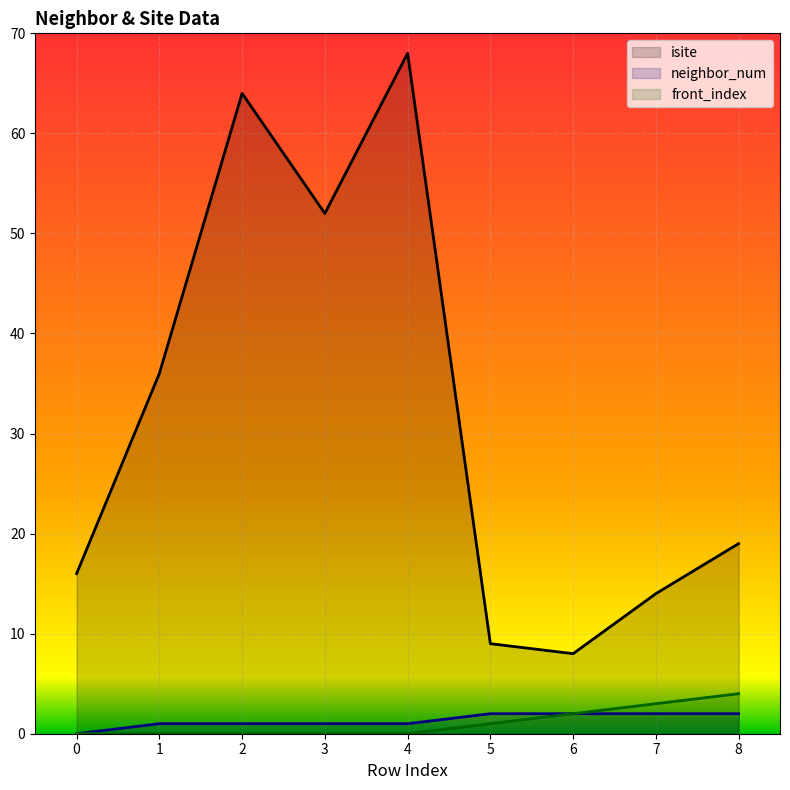

Reading right to left, list all the values displayed in this chart.

isite: 19	14	8	9	68	52	64	36	16
neighbor_num: 2	2	2	2	1	1	1	1	0
front_index: 4	3	2	1	0	0	0	0	0